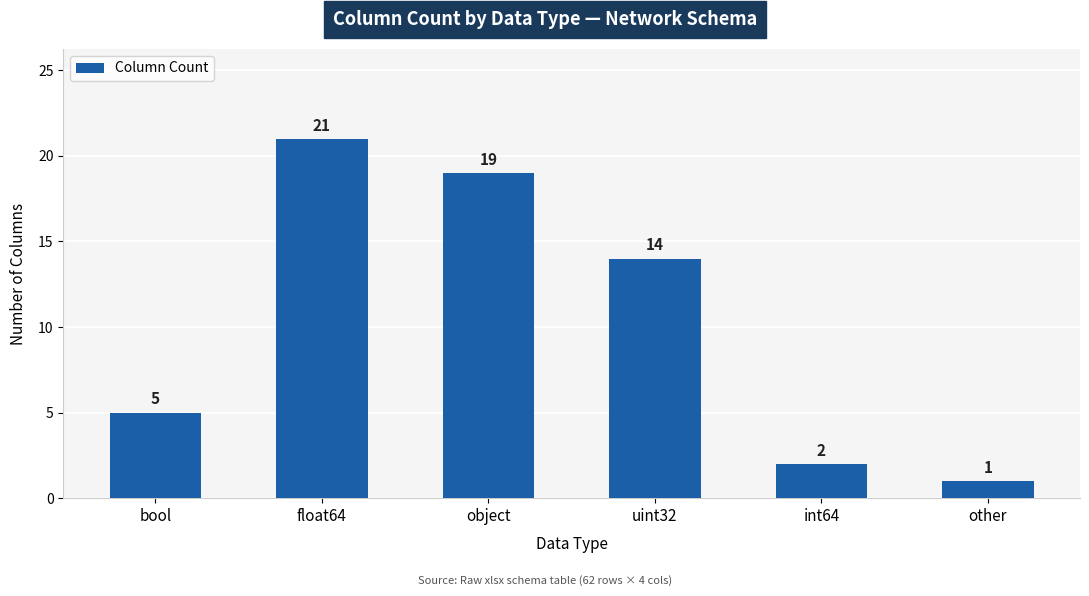

What is the change in value from object to uint32?

-5